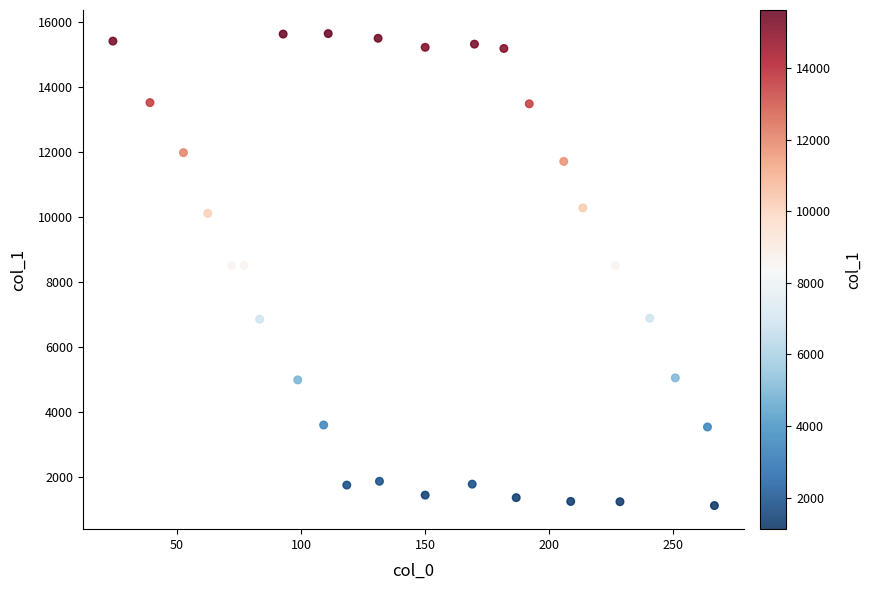

What is the range of Y values (max minus min)?

14514.9